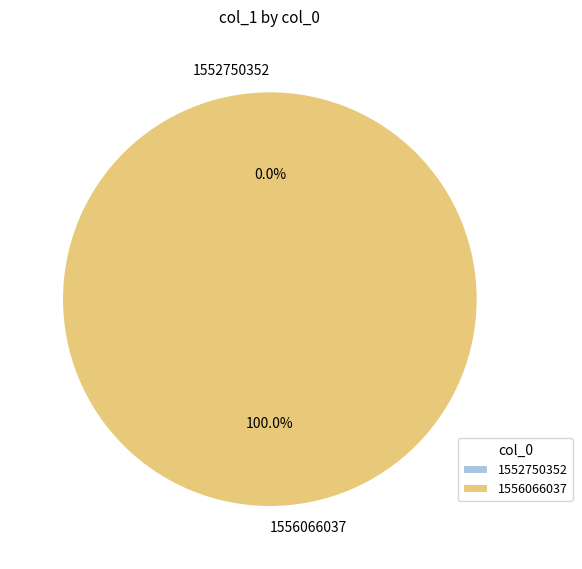

What percentage is the 1556066037 slice, to the nearest percent?

100%